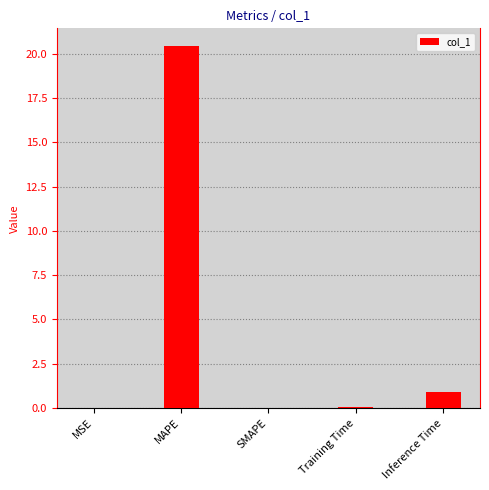

The chart shows a value of 35.8 at MAPE. True or false?

False